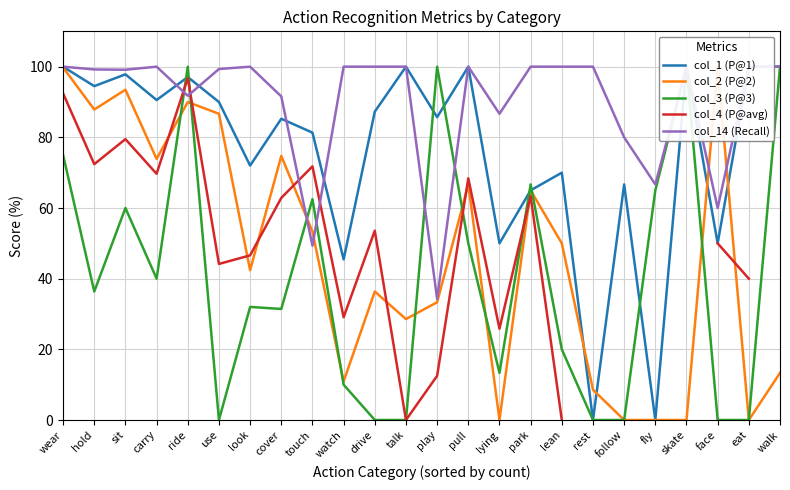

What are all the series names shown in the legend?

col_1 (P@1), col_2 (P@2), col_3 (P@3), col_4 (P@avg), col_14 (Recall)